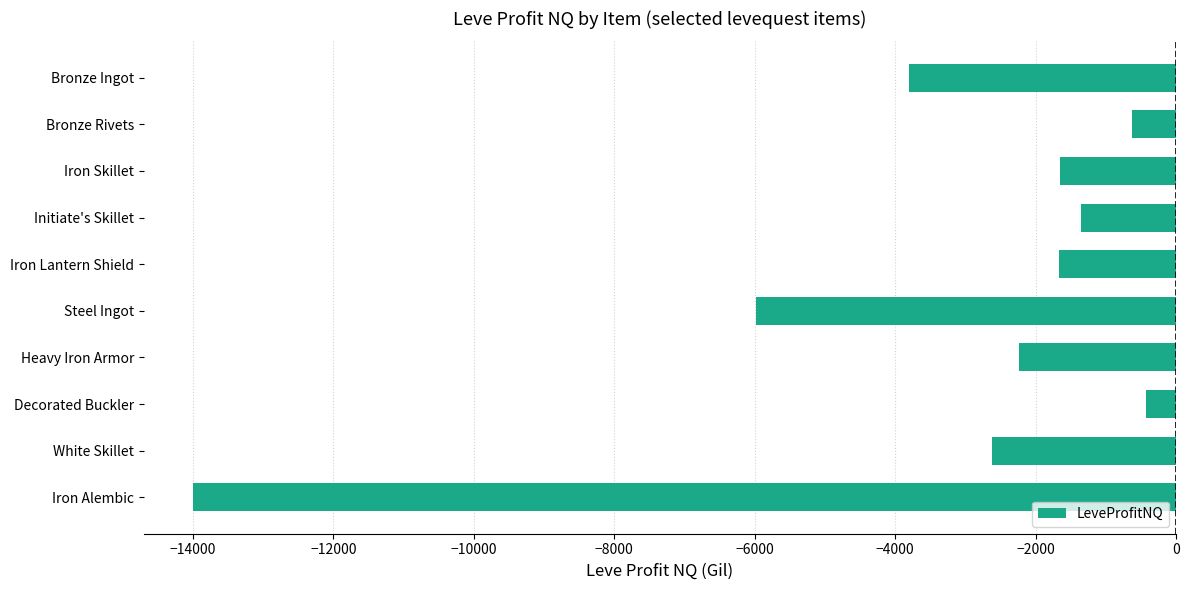

Count the number of values greater than -1671.

4